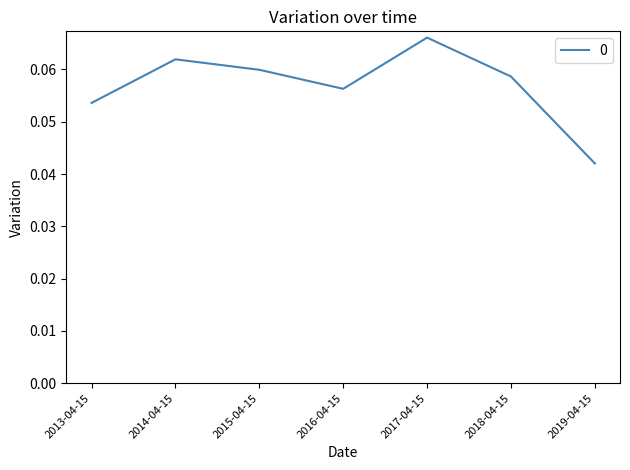

How many interior local peaks (higher than both neighbors) does the data have?

2